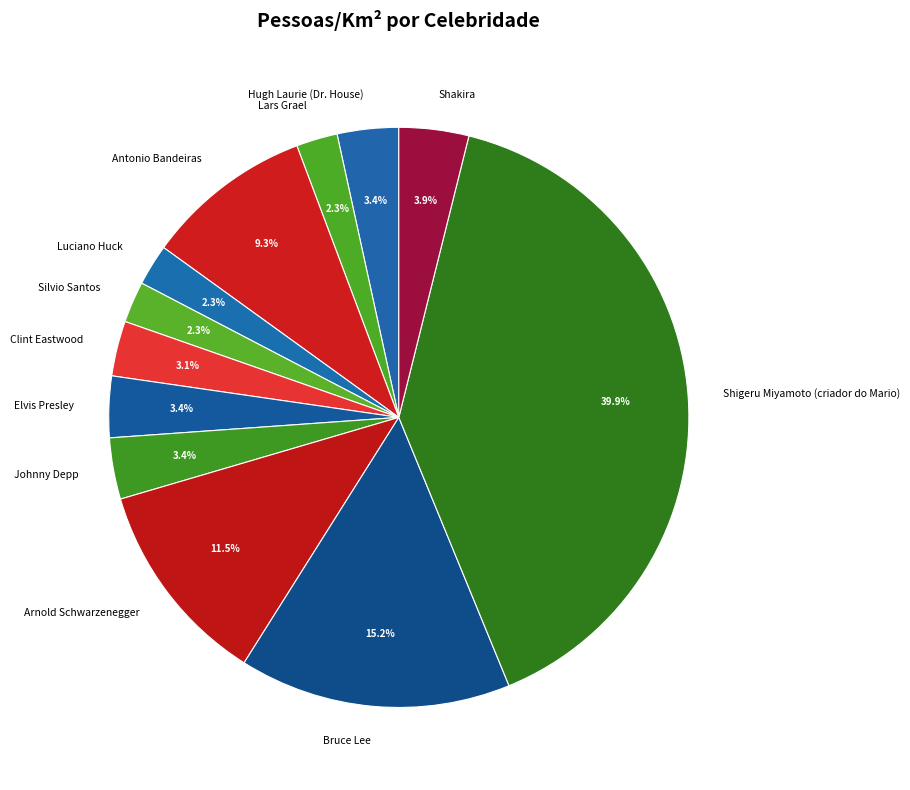

What is the ratio of the value at Arnold Schwarzenegger to the value at Johnny Depp?

3.4